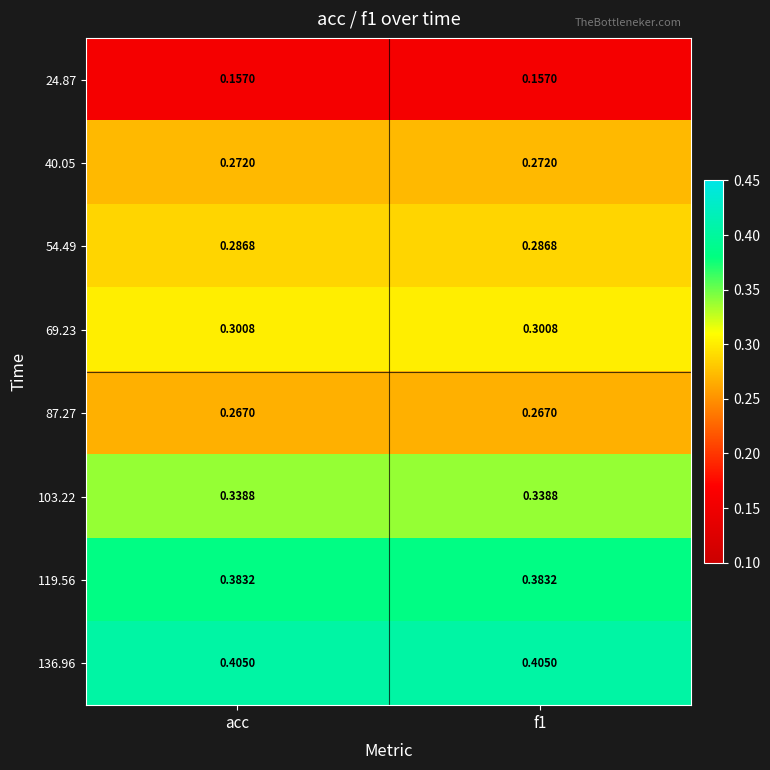

How many categories are shown in the chart?

2